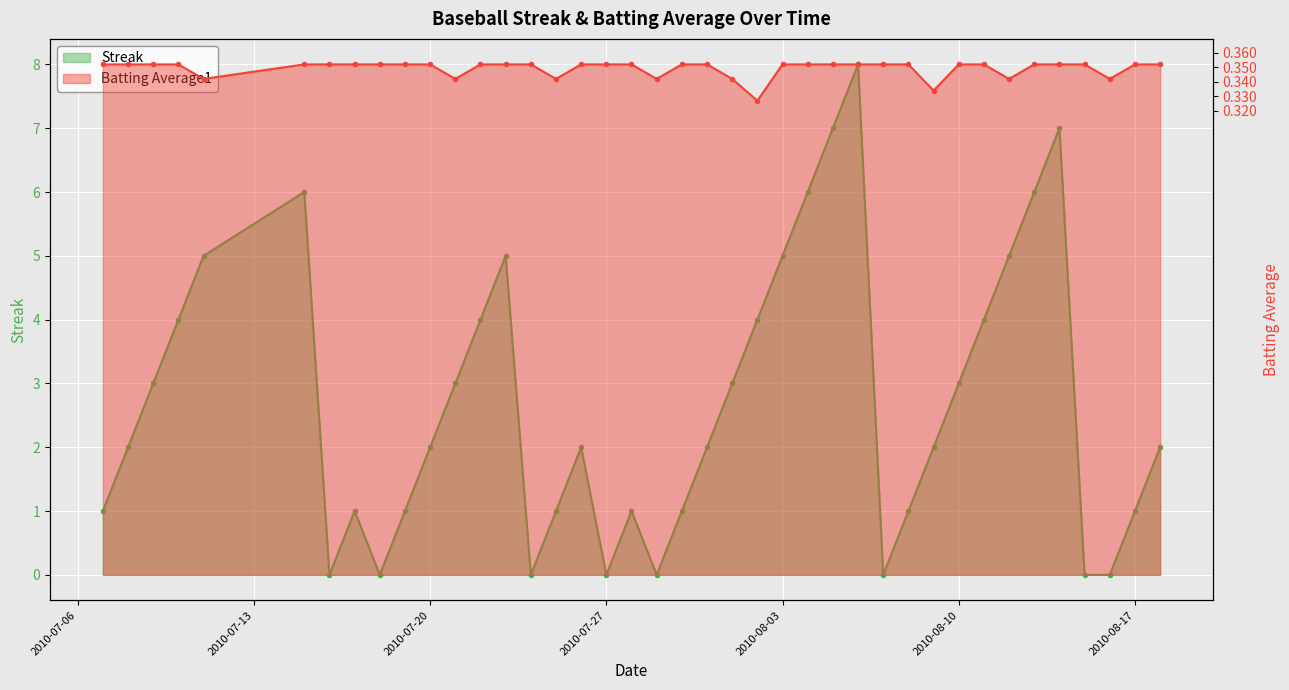

Which series has the largest range (max minus min)?

Streak